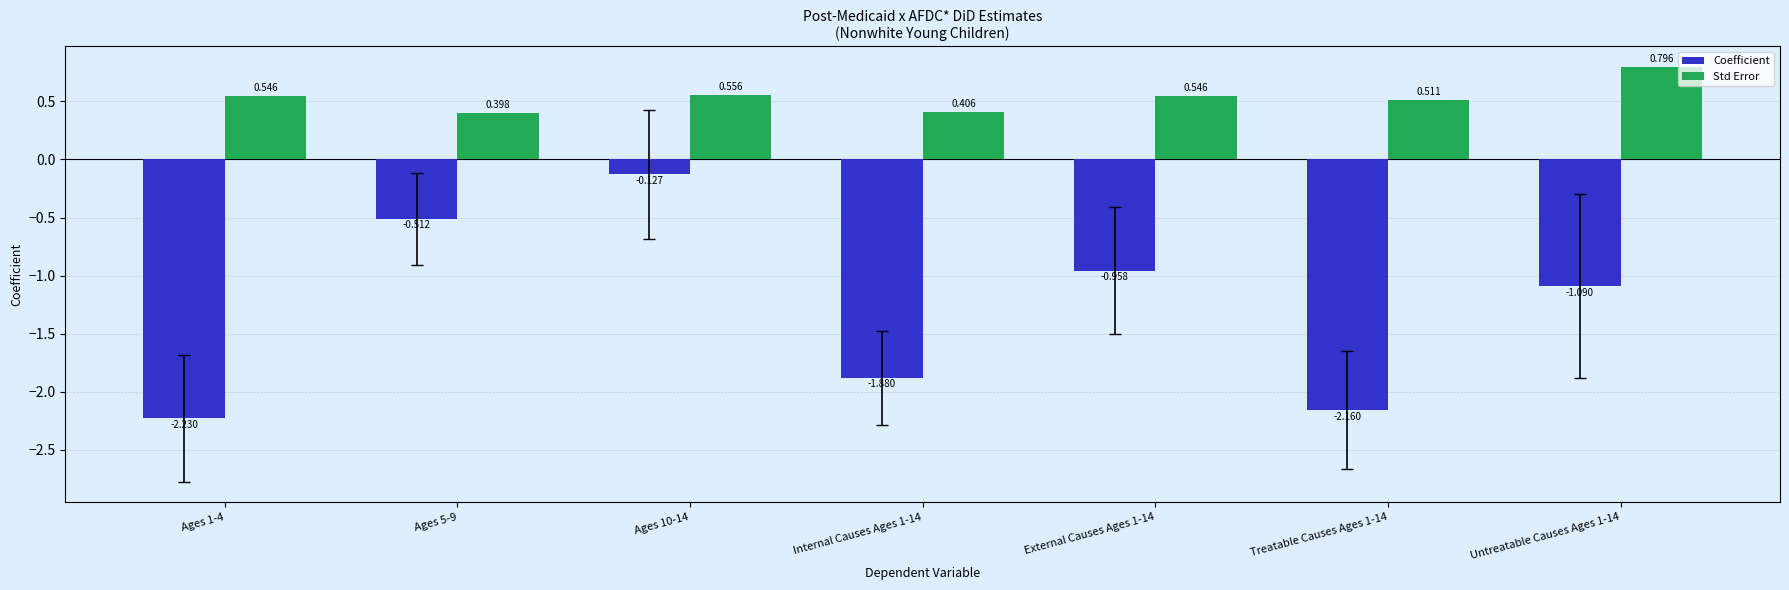

What position from the left is Internal Causes Ages 1-14?

4